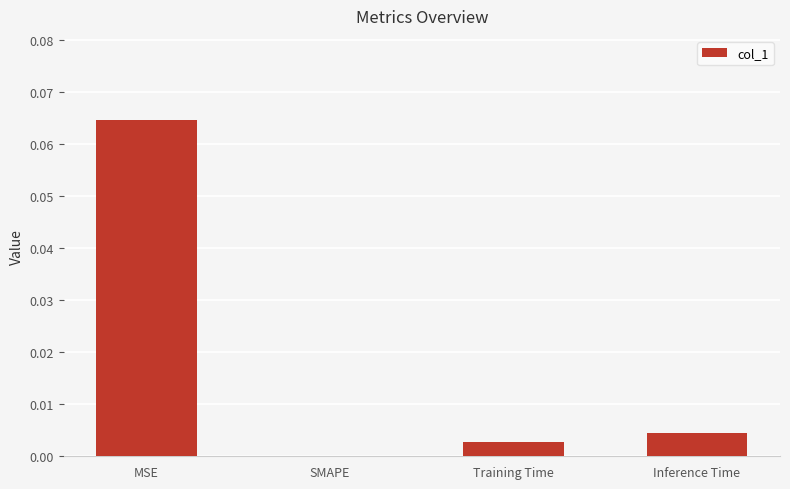

The chart shows a value of 0.0 at Training Time. True or false?

True